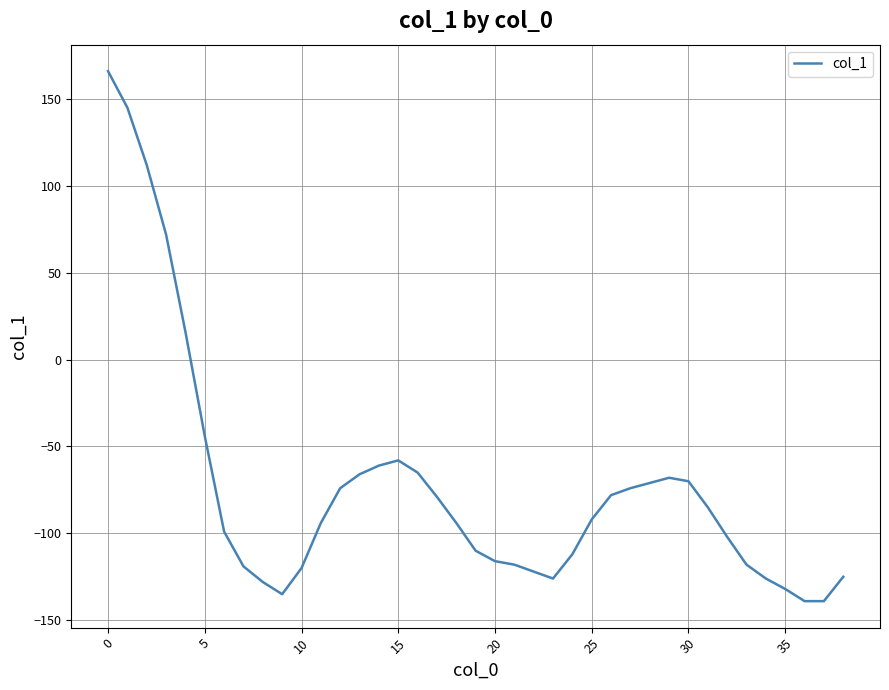

What is the maximum value shown in the chart?

166